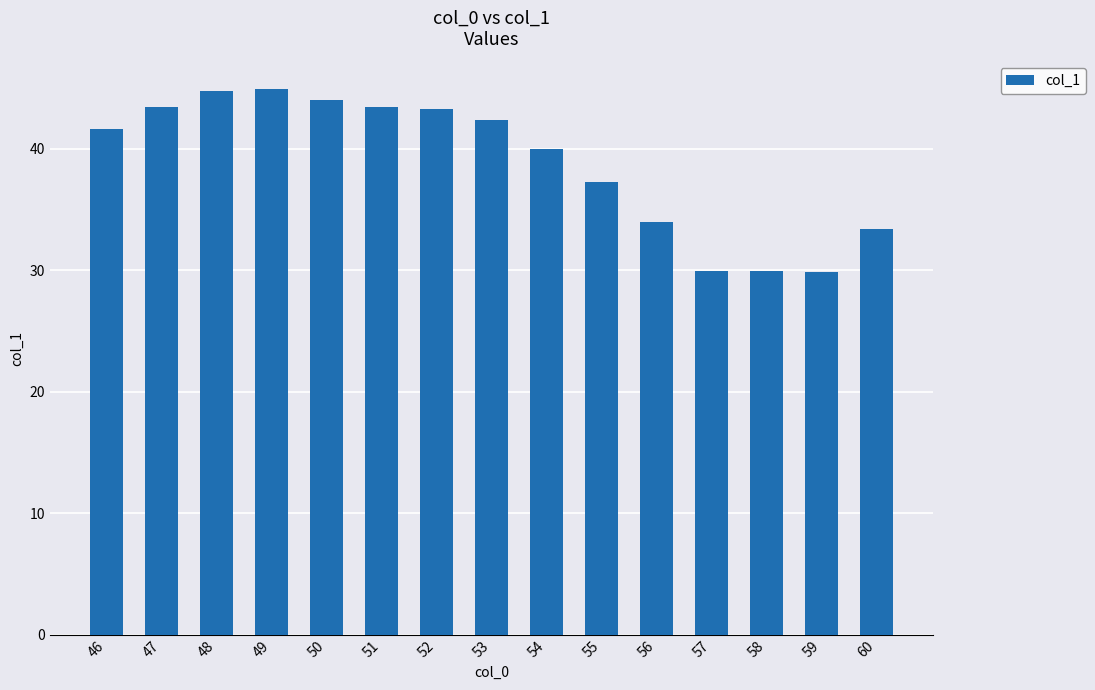

What value does the data have at 50?

44.0